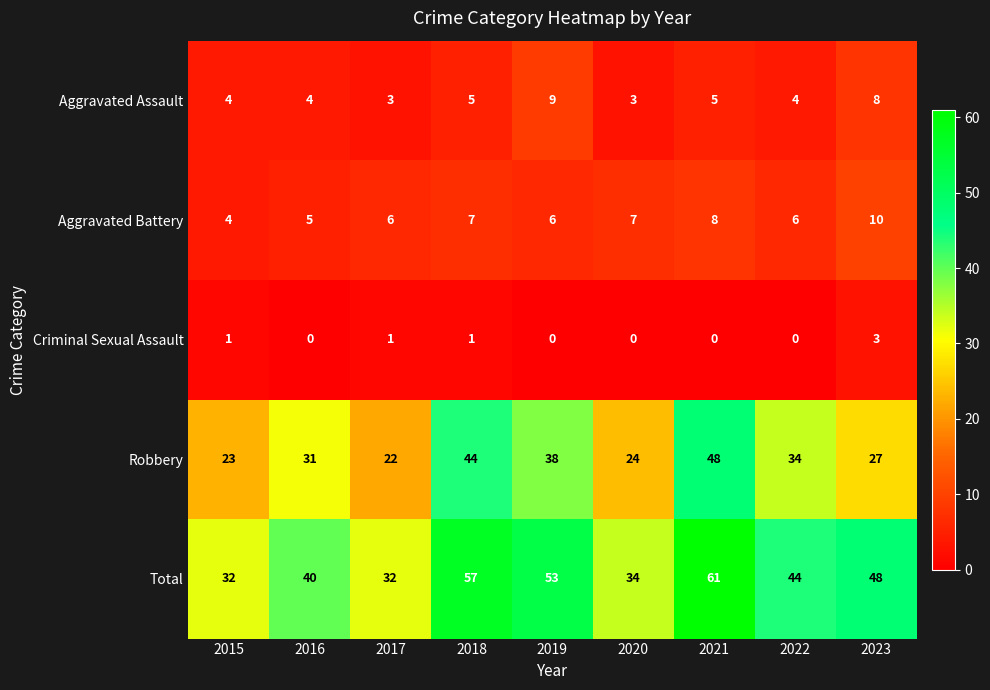

What is the maximum value shown in the chart?

61